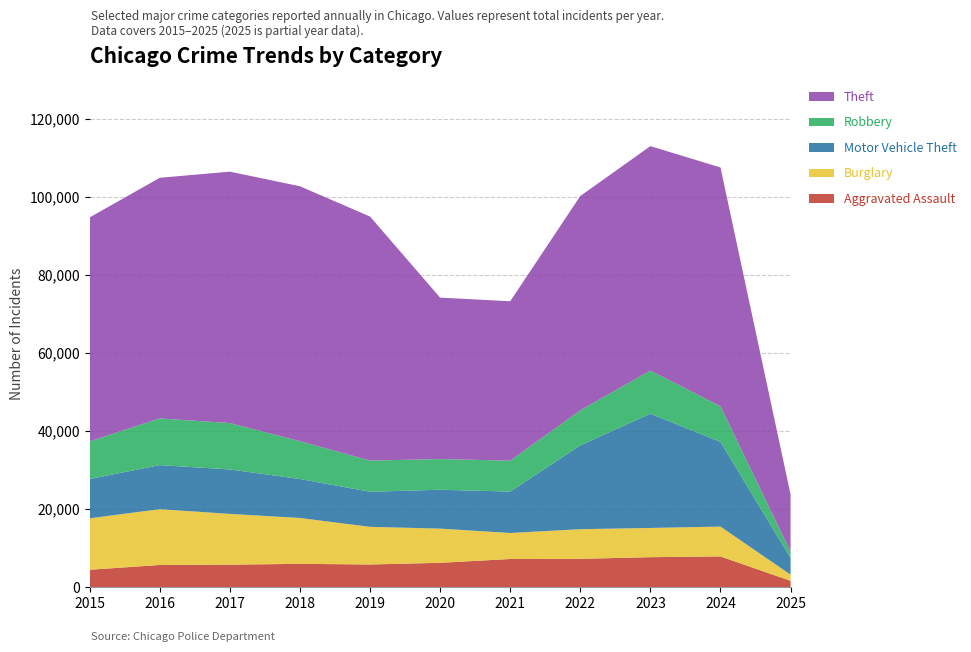

Reading right to left, extract all data points from this chart.

Aggravated Assault: 1652	7900	7712	7281	7242	6265	5841	6002	5793	5713	4480
Burglary: 1580	7645	7481	7594	6662	8758	9638	11747	13001	14289	13184
Motor Vehicle Theft: 4277	21681	29254	21470	10605	9959	8978	9985	11380	11285	10068
Robbery: 1591	9123	11053	8965	7920	7855	7995	9681	11881	11960	9638
Theft: 14664	61169	57479	54896	40819	41346	62498	65289	64386	61623	57352